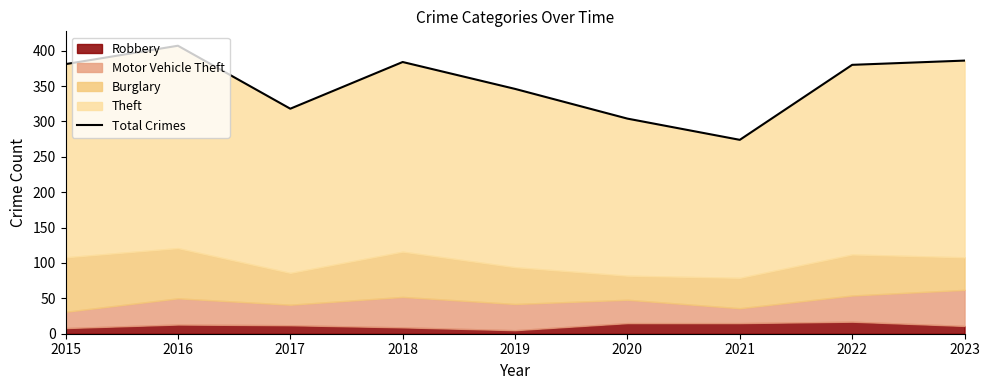

Which label corresponds to the largest value in the chart?

2016